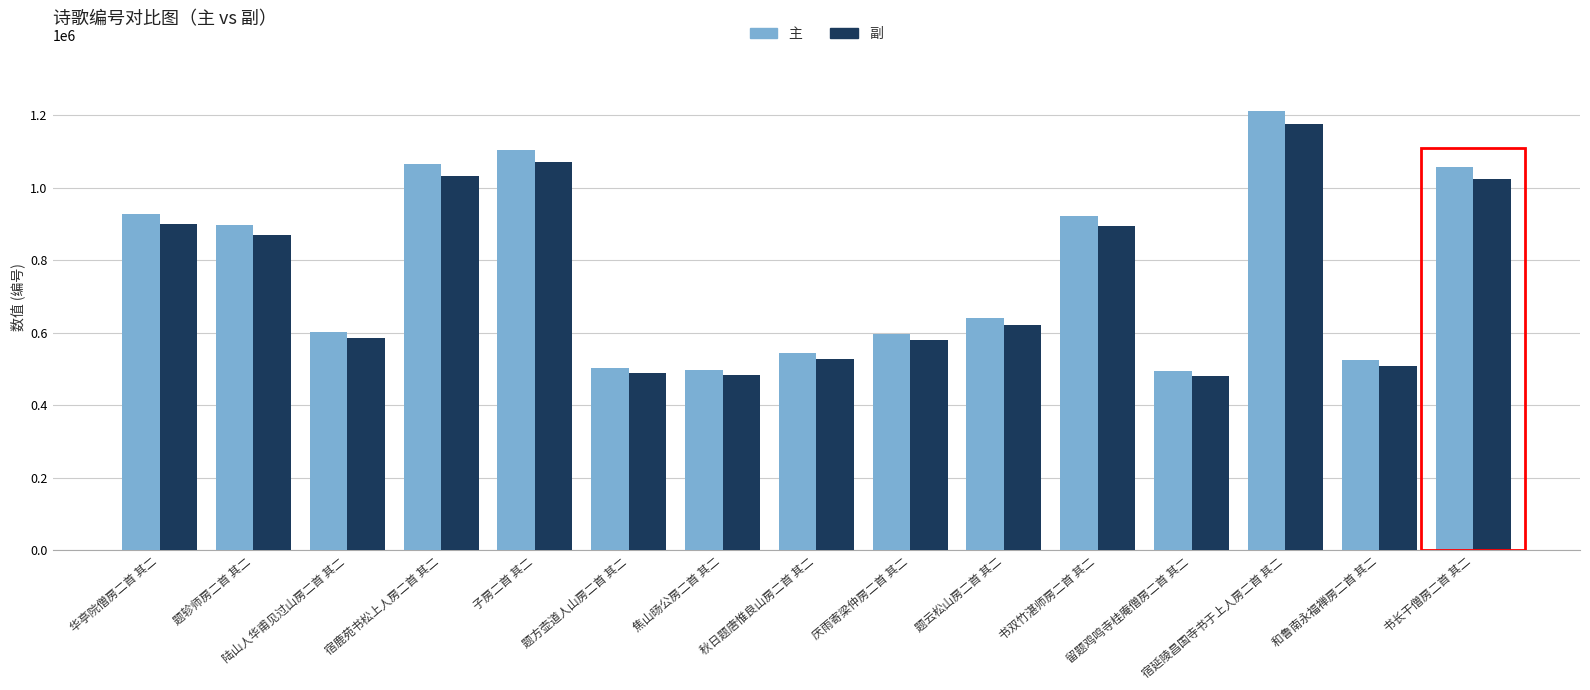

What is the maximum value shown in the chart?

1212046